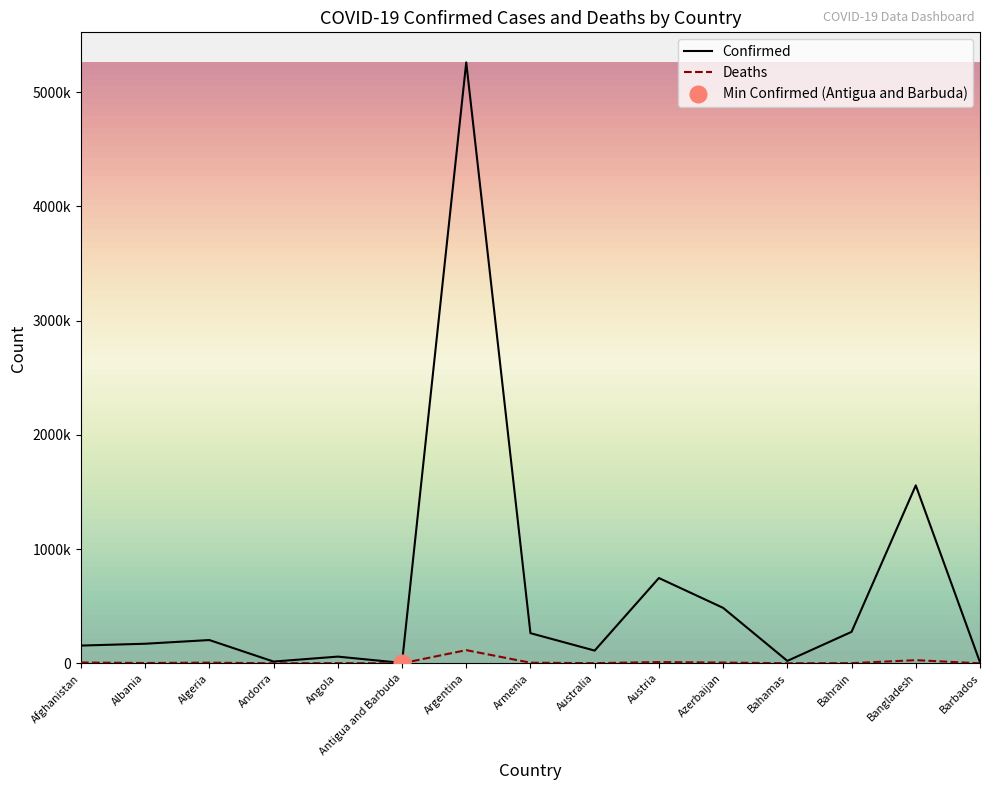

What is the value of the Confirmed point at the 14th from the left?

1557347